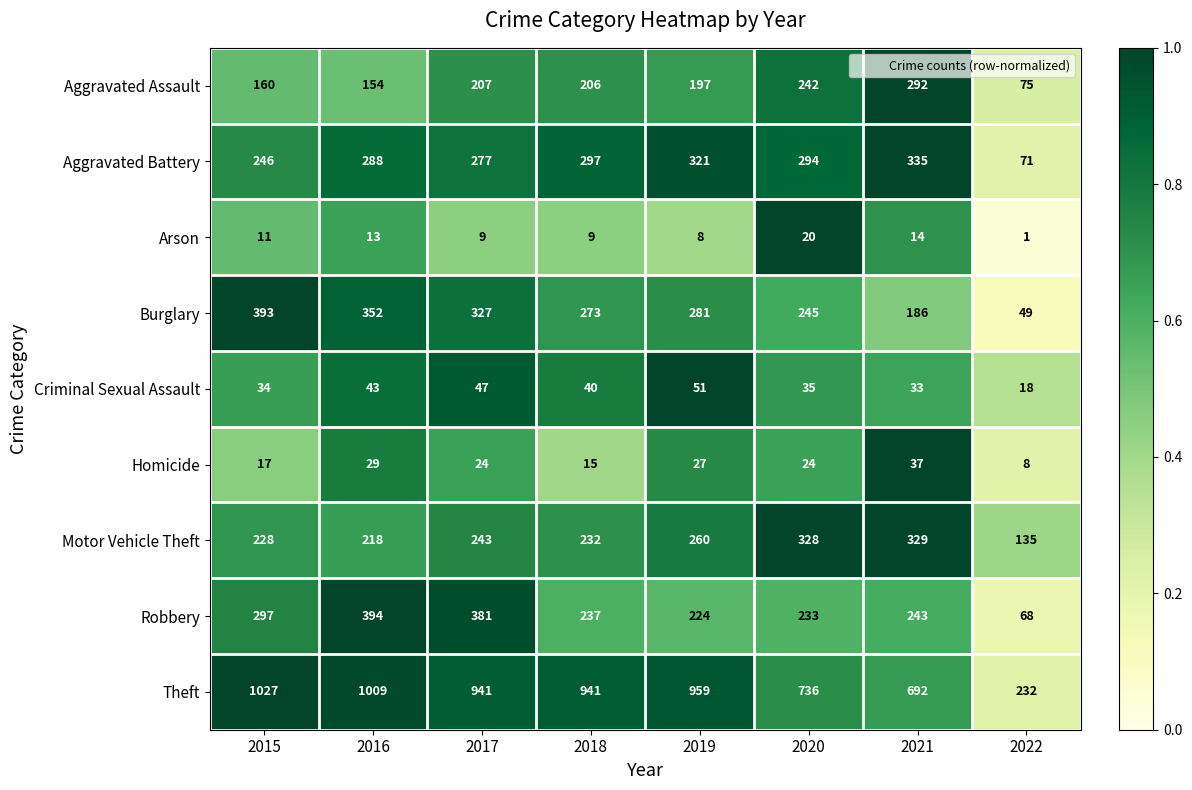

At which category is the sum across all series the highest?

2016